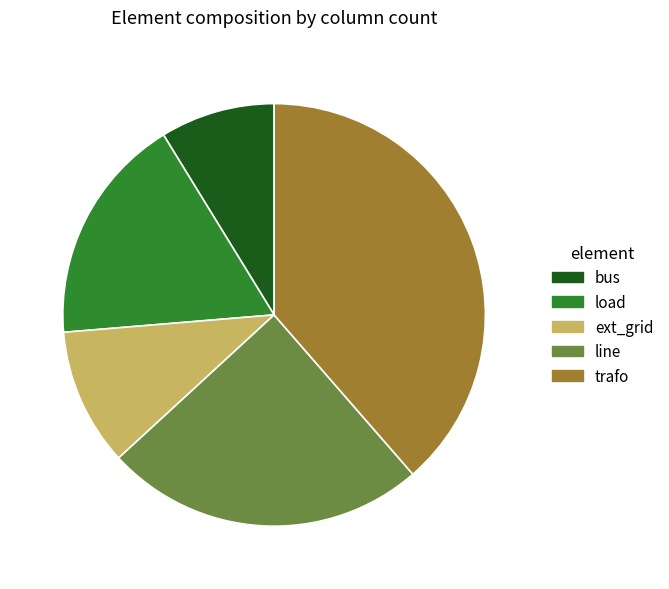

Is it true that line is 37% of the pie?

False